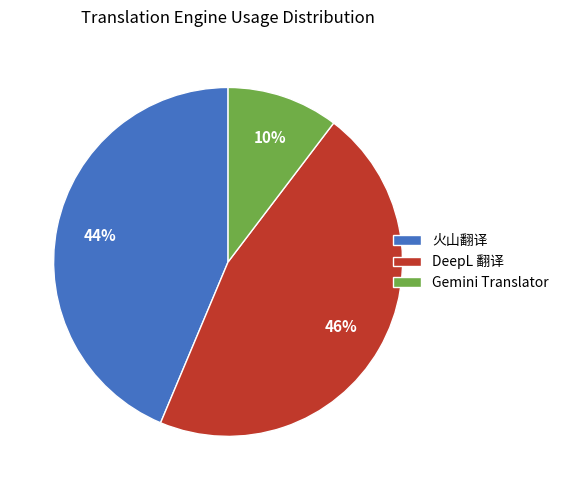

Which has a higher value, DeepL 翻译 or 火山翻译?

DeepL 翻译